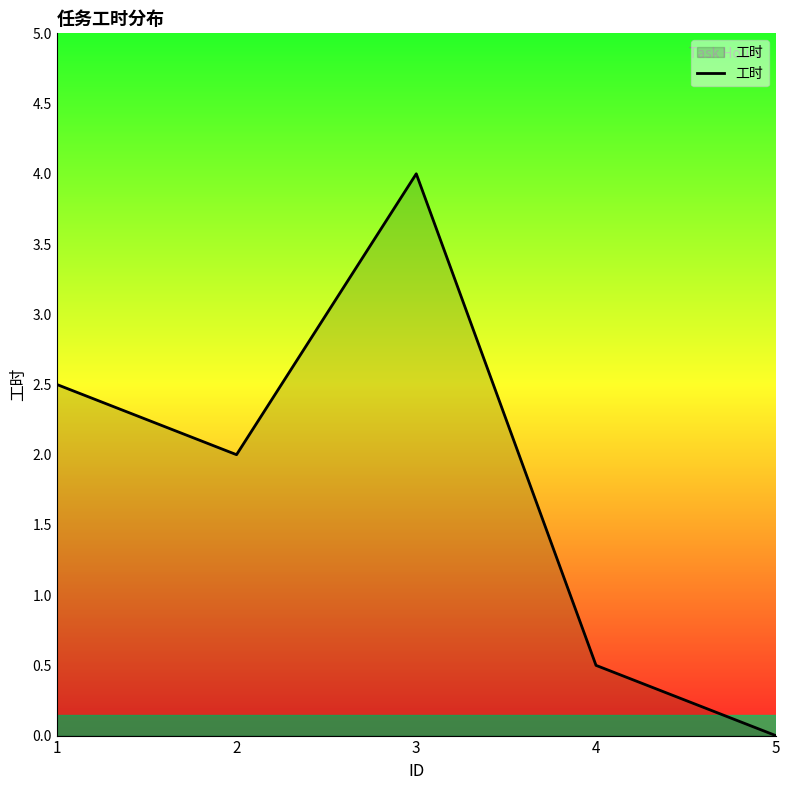

How many lines are shown in the chart?

1